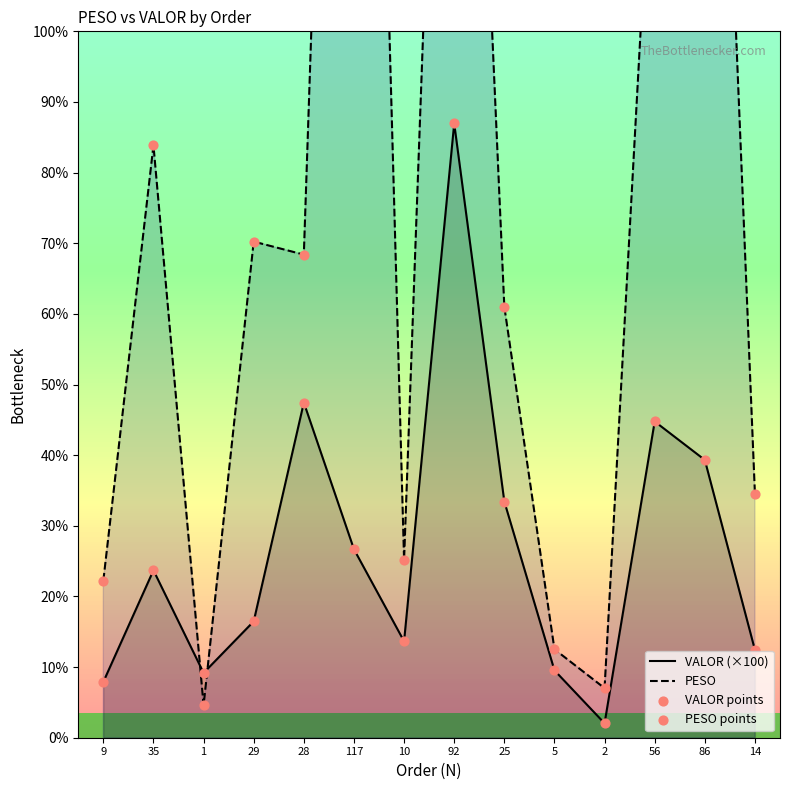

Which series has the largest Y range (max minus min)?

PESO